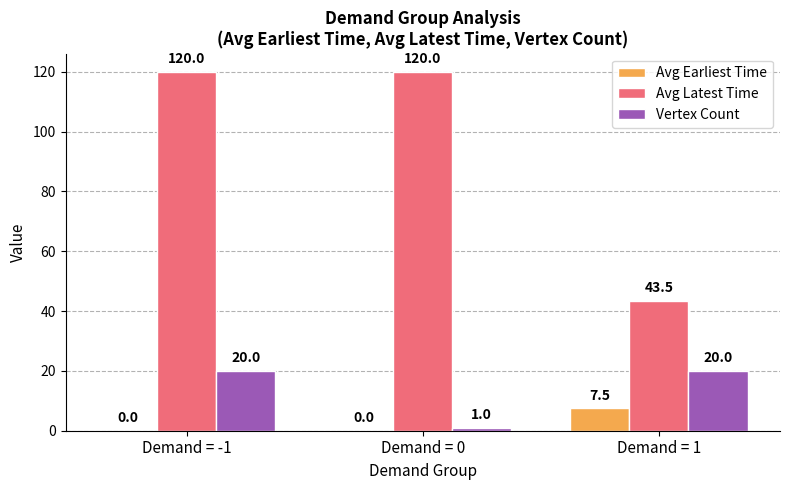

What is the maximum value shown in the chart?

120.0